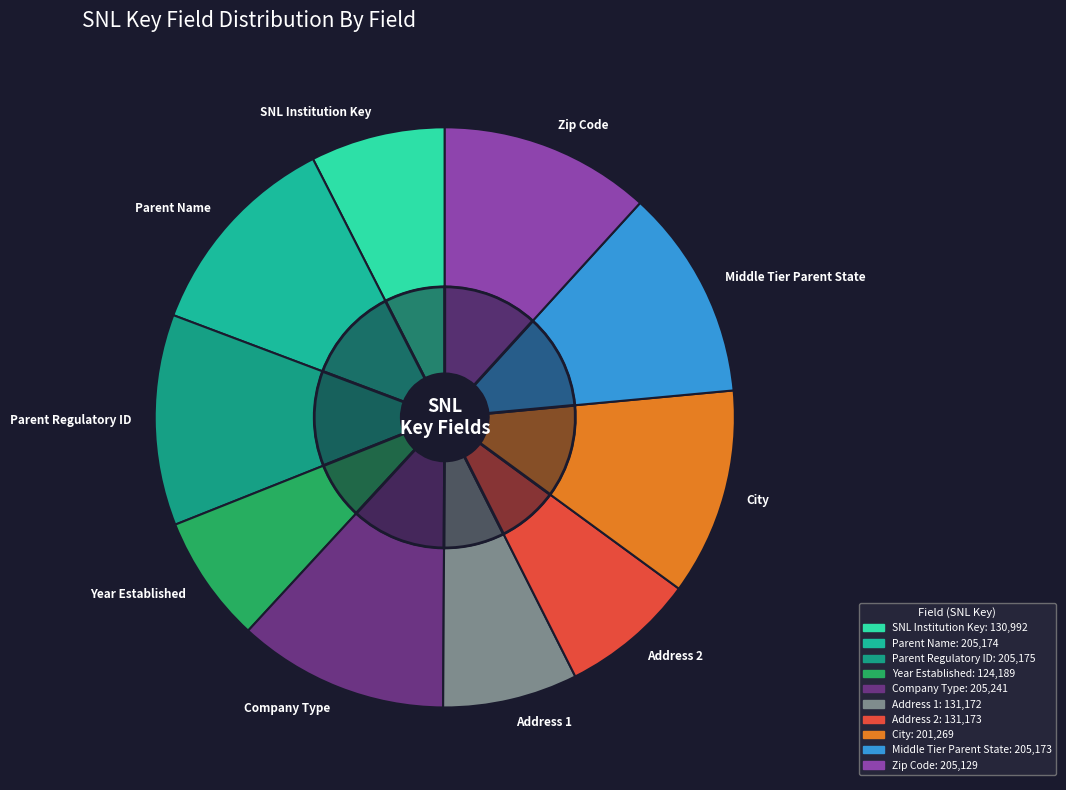

To the nearest percent, what is the combined percentage of 2 (Parent Name) and 9 (Middle Tier Parent State)?

24%